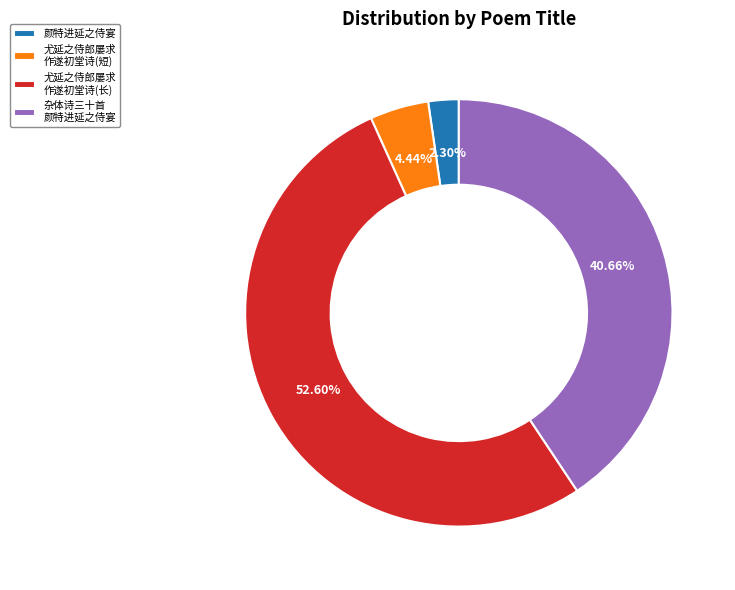

Is there a majority slice in this chart?

Yes